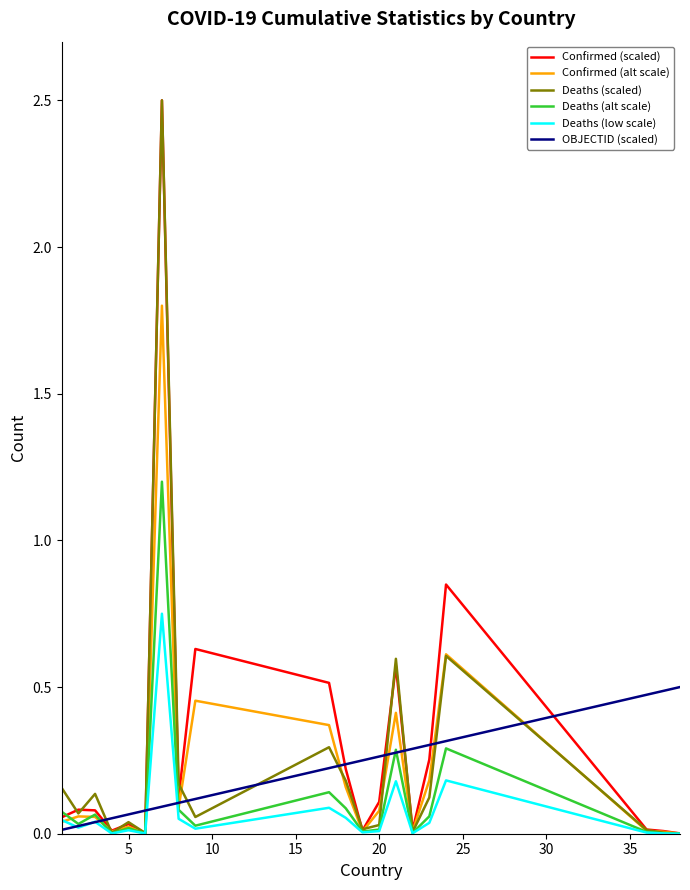

What is the maximum value for Deaths (alt scale)?

1.2